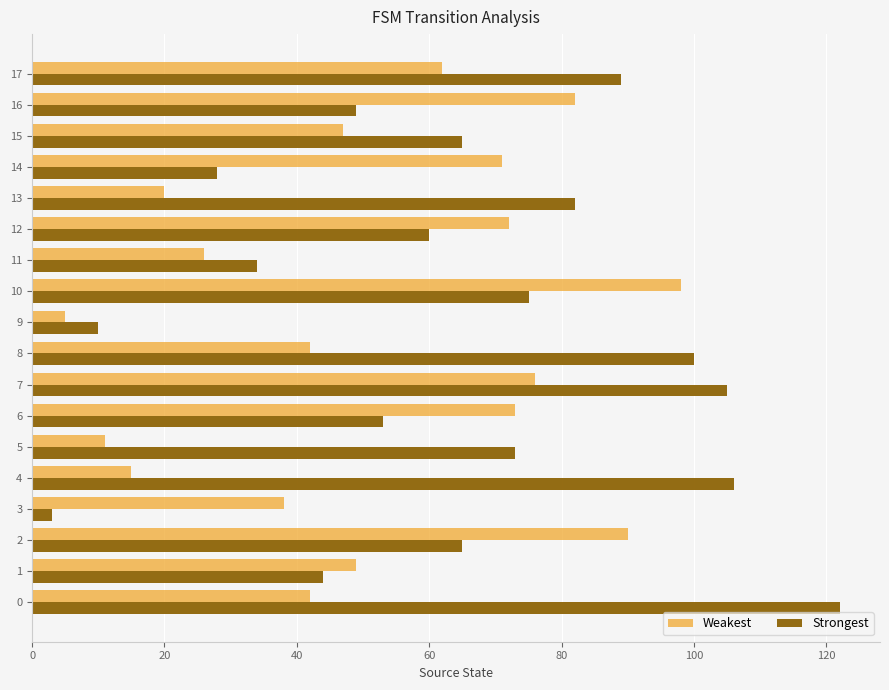

Which category has the lowest value in the Strongest series?

3